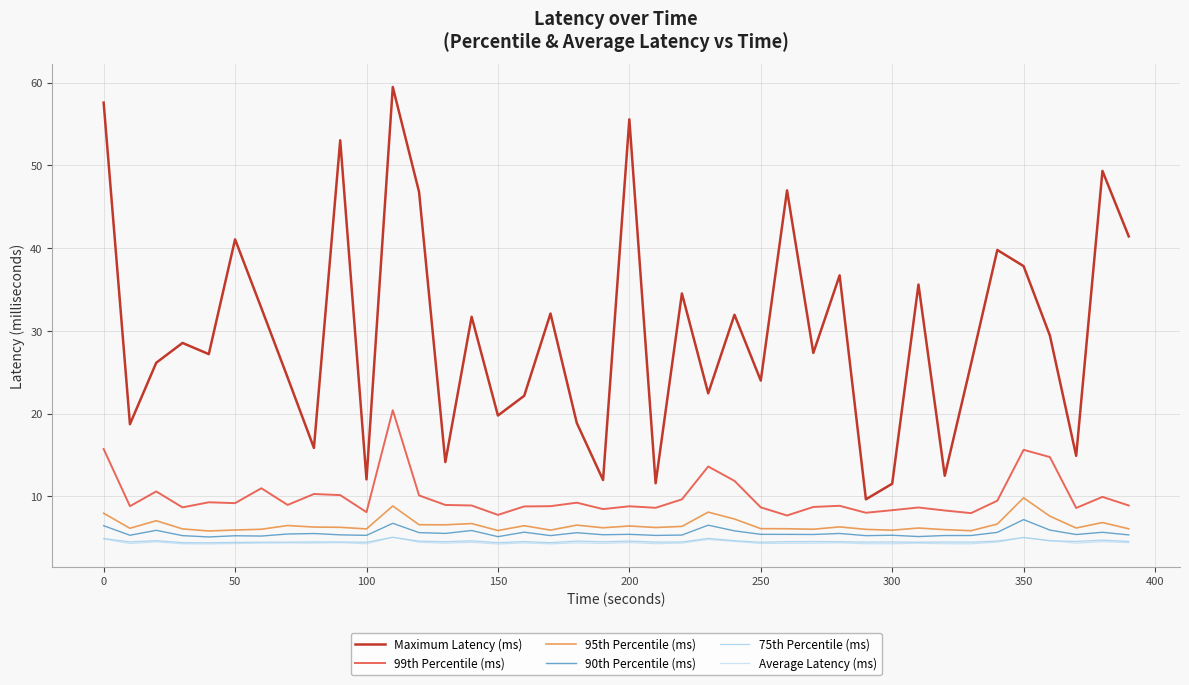

What are all the series names shown in the legend?

Maximum Latency (ms), 99th Percentile (ms), 95th Percentile (ms), 90th Percentile (ms), 75th Percentile (ms), Average Latency (ms)